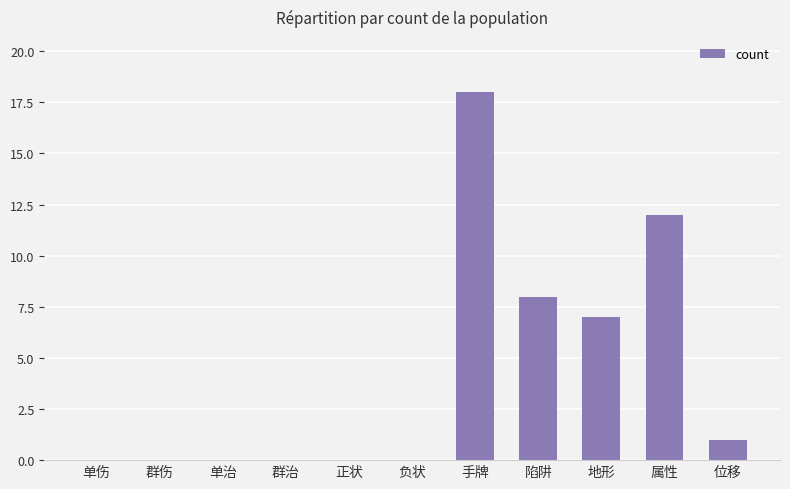

What is the maximum value shown in the chart?

18